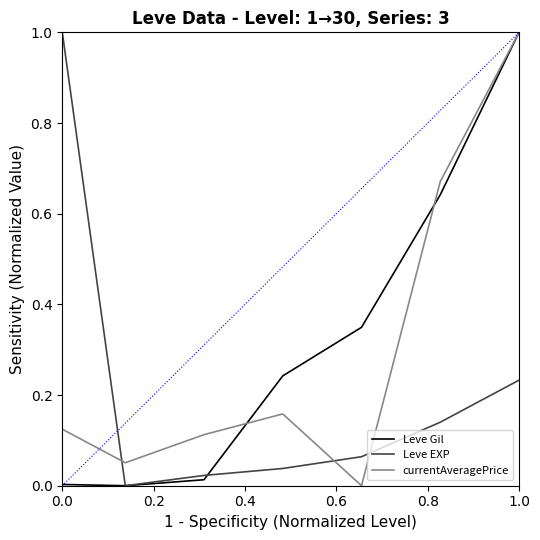

True or false: Leve EXP and currentAveragePrice cross at least once.

True